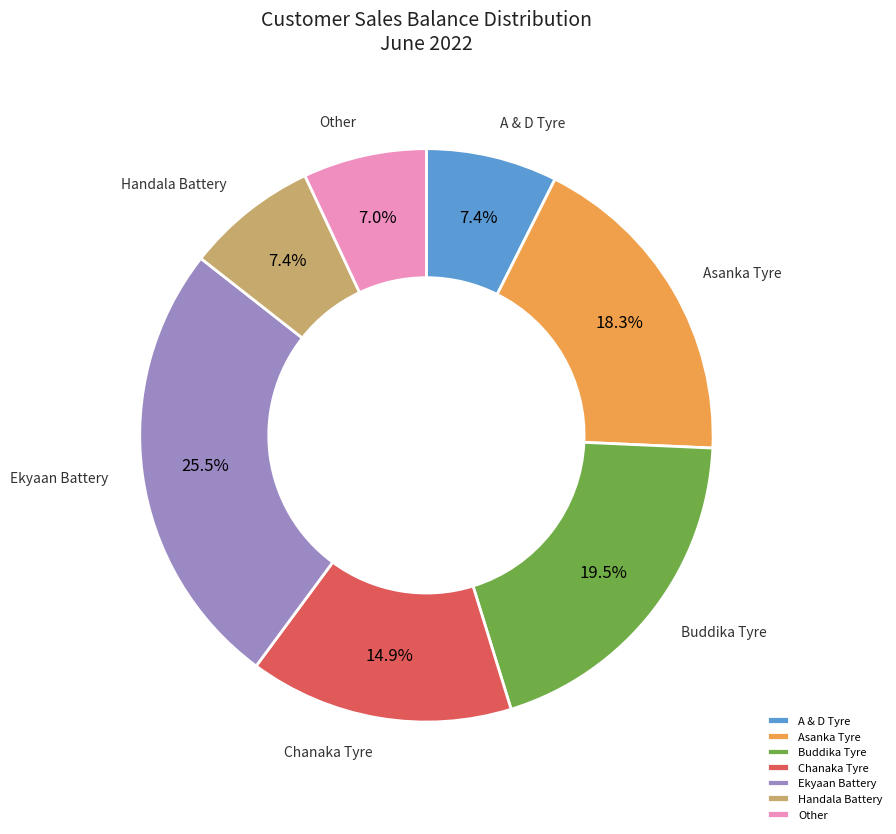

What is the ratio of the value at Asanka Tyre to the value at Chanaka Tyre?

1.2